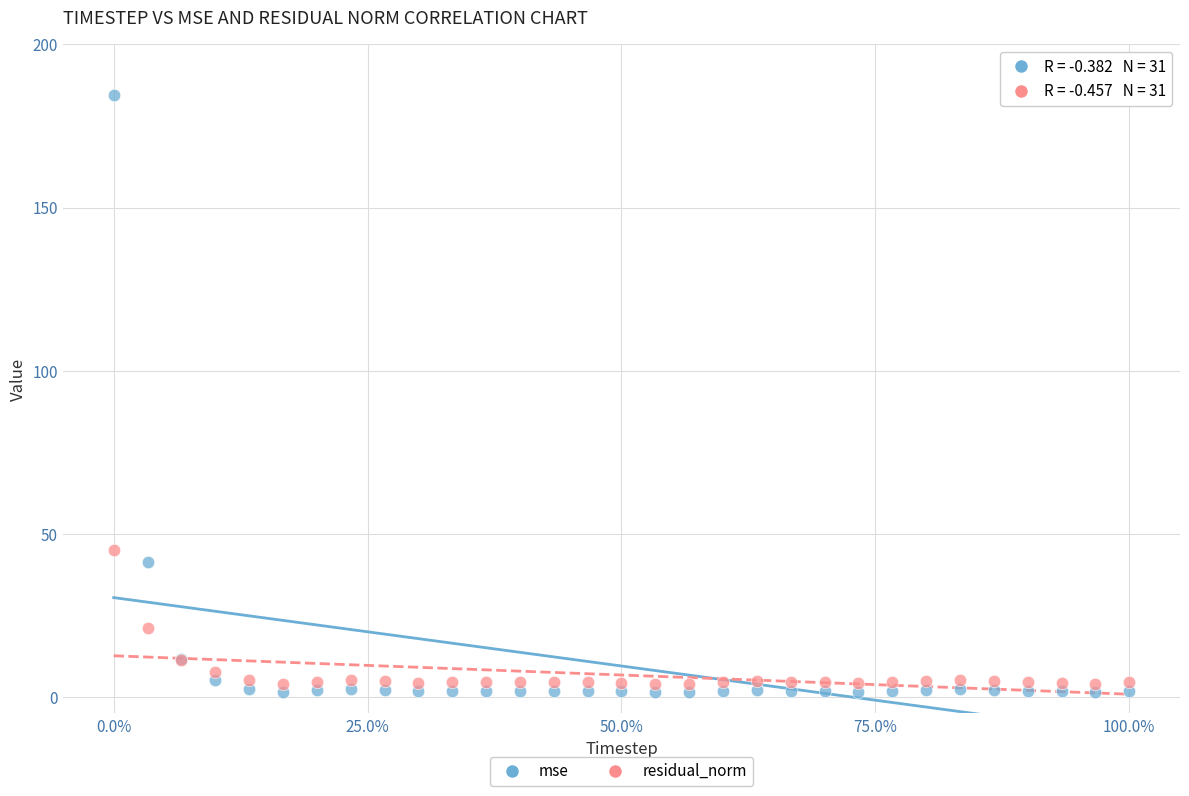

What is the X range (max minus min) for the scatter plot?

100.0